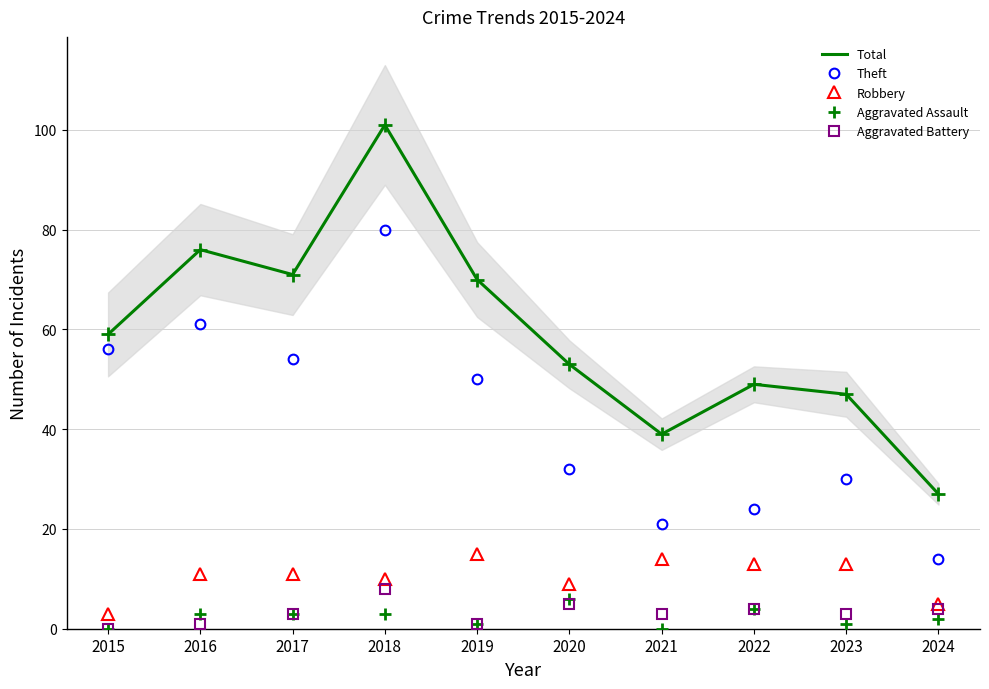

At which label does Aggravated Assault reach its peak?

2020